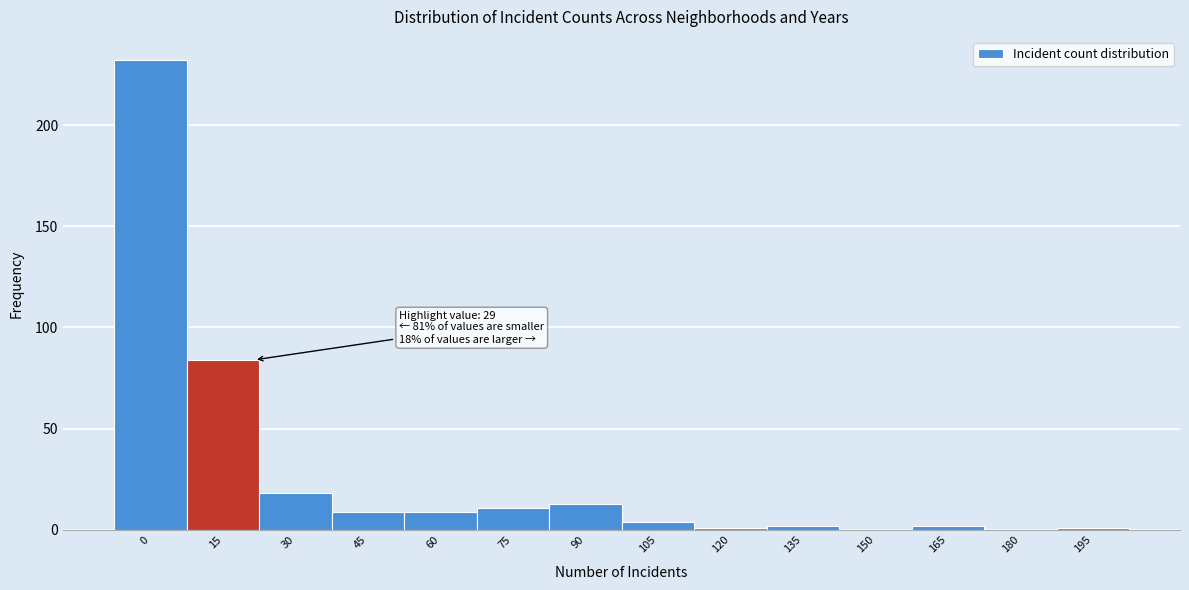

Reading right to left, list all the values displayed in this chart.

195=1	180=0	165=2	150=0	135=2	120=1	105=4	90=13	75=11	60=9	45=9	30=18	15=84	0=232